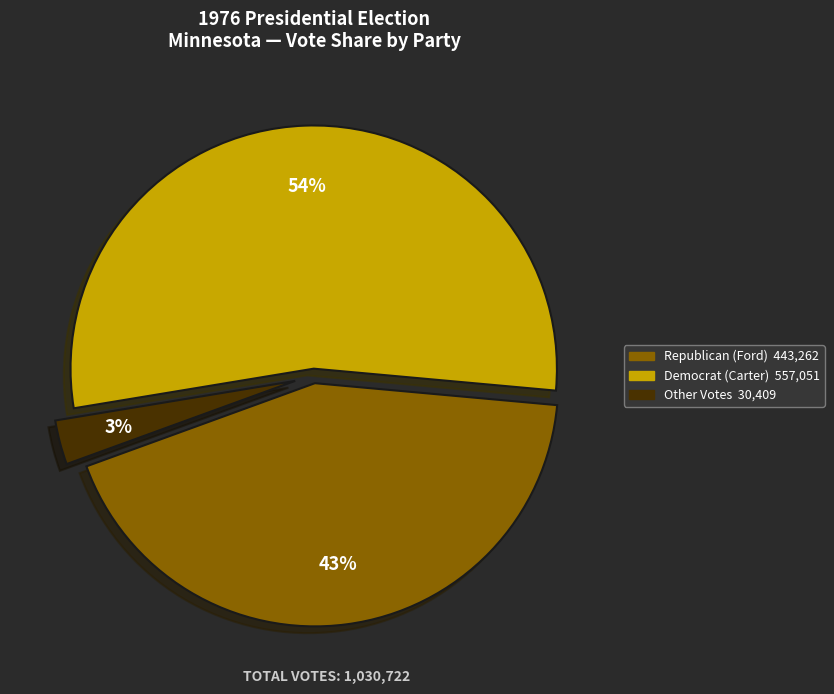

To the nearest percent, what is the average slice percentage?

33%